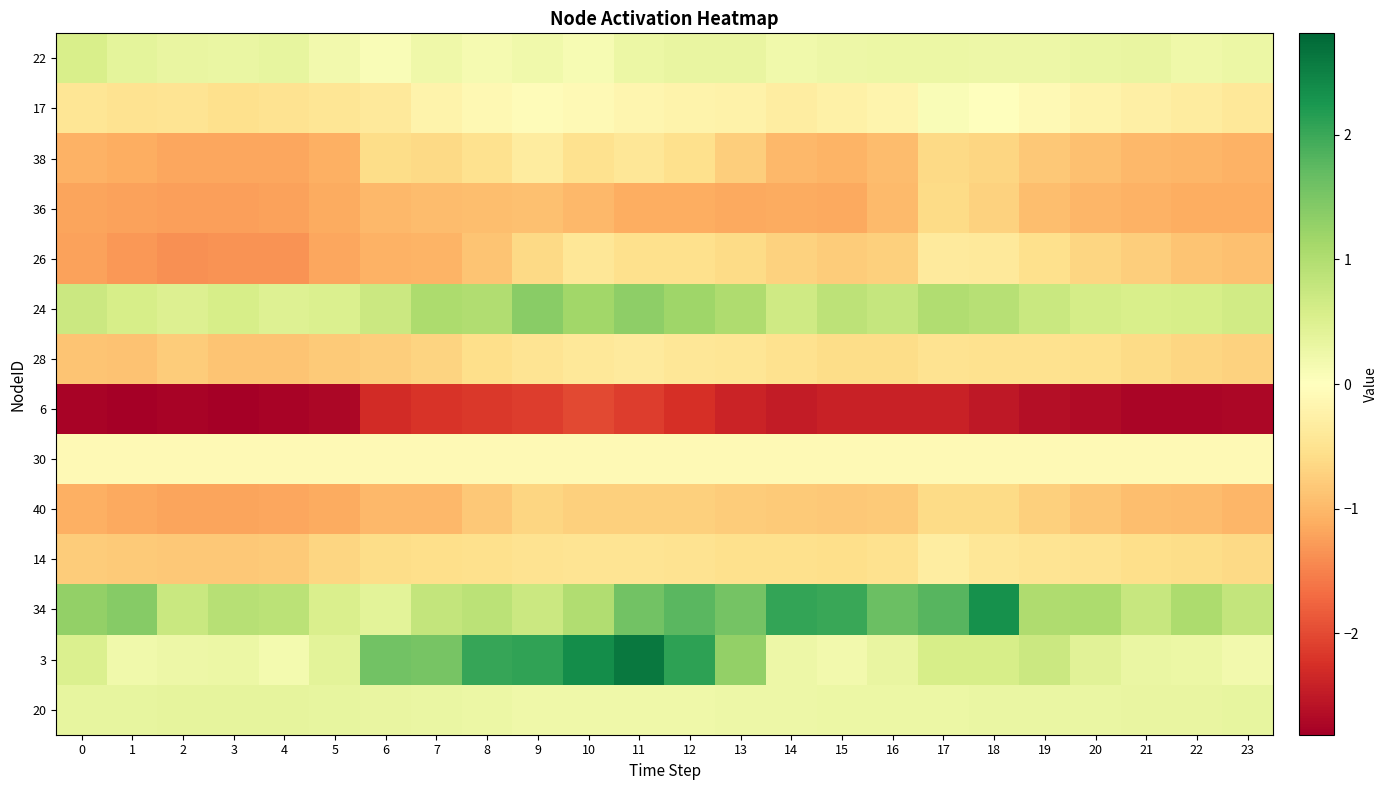

Reading left to right, transcribe all the data shown in this chart.

22: 0=0.6	1=0.4	2=0.3	3=0.3	4=0.3	5=0.2	6=0.1	7=0.2	8=0.2	9=0.2	10=0.1	11=0.3	12=0.3	13=0.3	14=0.2	15=0.3	16=0.3	17=0.3	18=0.2	19=0.2	20=0.3	21=0.3	22=0.2	23=0.3
17: 0=-0.5	1=-0.5	2=-0.5	3=-0.5	4=-0.5	5=-0.5	6=-0.4	7=-0.2	8=-0.1	9=-0.1	10=-0.1	11=-0.2	12=-0.2	13=-0.2	14=-0.3	15=-0.3	16=-0.2	17=0.1	18=0.0	19=-0.1	20=-0.2	21=-0.3	22=-0.3	23=-0.4
38: 0=-1.1	1=-1.1	2=-1.2	3=-1.2	4=-1.2	5=-1.1	6=-0.6	7=-0.6	8=-0.5	9=-0.3	10=-0.5	11=-0.4	12=-0.5	13=-0.8	14=-1.0	15=-1.0	16=-1.0	17=-0.6	18=-0.7	19=-0.8	20=-0.9	21=-1.0	22=-1.0	23=-1.1
36: 0=-1.2	1=-1.2	2=-1.2	3=-1.2	4=-1.2	5=-1.1	6=-1.0	7=-0.9	8=-0.9	9=-0.9	10=-1.0	11=-1.1	12=-1.1	13=-1.2	14=-1.1	15=-1.2	16=-1.0	17=-0.6	18=-0.7	19=-0.9	20=-1.0	21=-1.1	22=-1.1	23=-1.1
26: 0=-1.2	1=-1.3	2=-1.4	3=-1.3	4=-1.4	5=-1.2	6=-1.1	7=-1.0	8=-0.9	9=-0.6	10=-0.4	11=-0.5	12=-0.5	13=-0.6	14=-0.7	15=-0.8	16=-0.7	17=-0.4	18=-0.4	19=-0.5	20=-0.7	21=-0.8	22=-0.9	23=-0.9
24: 0=0.7	1=0.6	2=0.5	3=0.6	4=0.5	5=0.5	6=0.7	7=1.0	8=1.0	9=1.4	10=1.2	11=1.3	12=1.2	13=1.0	14=0.7	15=0.9	16=0.8	17=1.0	18=0.9	19=0.7	20=0.6	21=0.6	22=0.6	23=0.6
28: 0=-0.9	1=-0.9	2=-0.8	3=-0.9	4=-0.9	5=-0.8	6=-0.8	7=-0.7	8=-0.6	9=-0.5	10=-0.4	11=-0.4	12=-0.4	13=-0.5	14=-0.5	15=-0.6	16=-0.6	17=-0.5	18=-0.5	19=-0.5	20=-0.5	21=-0.6	22=-0.7	23=-0.7
6: 0=-2.8	1=-2.8	2=-2.8	3=-2.8	4=-2.7	5=-2.7	6=-2.3	7=-2.2	8=-2.2	9=-2.1	10=-2.0	11=-2.1	12=-2.3	13=-2.4	14=-2.5	15=-2.4	16=-2.4	17=-2.4	18=-2.5	19=-2.6	20=-2.7	21=-2.7	22=-2.7	23=-2.7
30: 0=-0.1	1=-0.1	2=-0.1	3=-0.1	4=-0.1	5=-0.1	6=-0.1	7=-0.1	8=-0.1	9=-0.1	10=-0.1	11=-0.1	12=-0.1	13=-0.1	14=-0.1	15=-0.1	16=-0.1	17=-0.1	18=-0.1	19=-0.1	20=-0.1	21=-0.1	22=-0.1	23=-0.1
40: 0=-1.1	1=-1.1	2=-1.2	3=-1.2	4=-1.2	5=-1.1	6=-1.0	7=-1.0	8=-0.8	9=-0.7	10=-0.7	11=-0.7	12=-0.7	13=-0.8	14=-0.8	15=-0.8	16=-0.8	17=-0.6	18=-0.6	19=-0.7	20=-0.8	21=-0.9	22=-1.0	23=-1.0
14: 0=-0.8	1=-0.8	2=-0.8	3=-0.8	4=-0.8	5=-0.7	6=-0.6	7=-0.6	8=-0.5	9=-0.5	10=-0.5	11=-0.5	12=-0.5	13=-0.5	14=-0.5	15=-0.6	16=-0.5	17=-0.3	18=-0.4	19=-0.5	20=-0.5	21=-0.6	22=-0.6	23=-0.6
34: 0=1.3	1=1.4	2=0.7	3=0.9	4=0.9	5=0.5	6=0.4	7=0.8	8=0.9	9=0.7	10=1.0	11=1.6	12=1.8	13=1.6	14=2.1	15=2.0	16=1.6	17=1.8	18=2.3	19=1.0	20=1.1	21=0.8	22=1.0	23=0.8
3: 0=0.5	1=0.2	2=0.3	3=0.3	4=0.2	5=0.4	6=1.6	7=1.5	8=2.0	9=2.1	10=2.4	11=2.6	12=2.1	13=1.3	14=0.3	15=0.2	16=0.3	17=0.6	18=0.6	19=0.7	20=0.4	21=0.3	22=0.3	23=0.2
20: 0=0.3	1=0.3	2=0.4	3=0.4	4=0.4	5=0.3	6=0.3	7=0.3	8=0.3	9=0.2	10=0.2	11=0.2	12=0.2	13=0.3	14=0.3	15=0.3	16=0.3	17=0.3	18=0.3	19=0.3	20=0.3	21=0.3	22=0.3	23=0.3